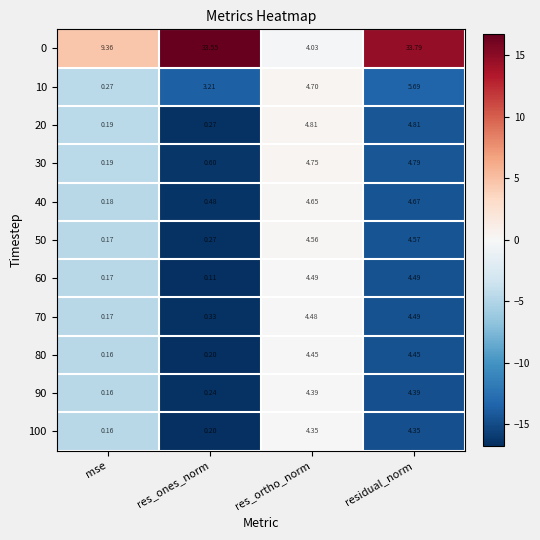

Which category has the lowest value in the 100 series?

mse